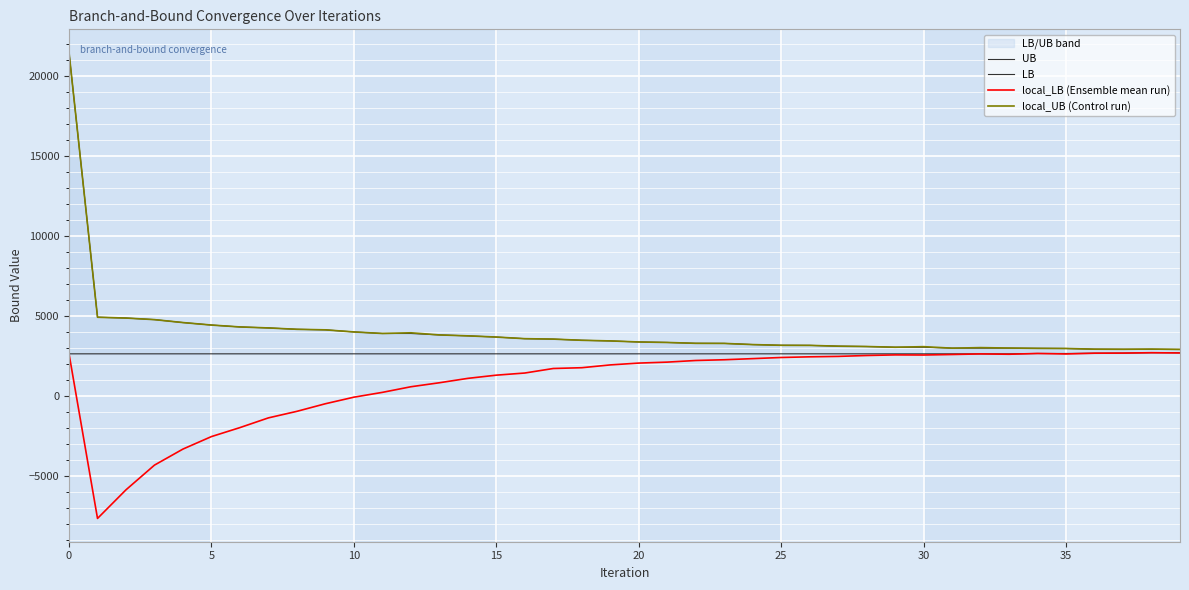

What is the maximum value for local_UB (Control run)?

21432.0